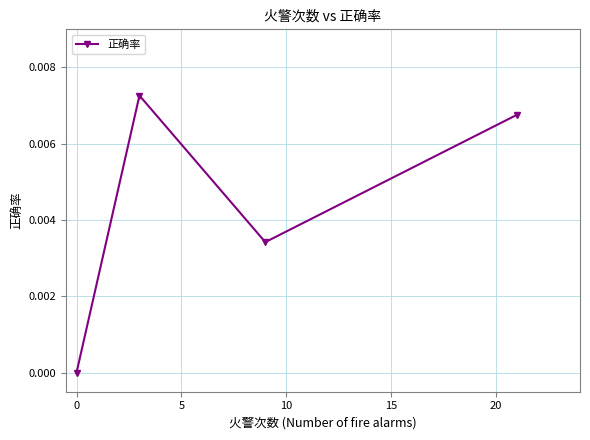

How many positive values are there?

3